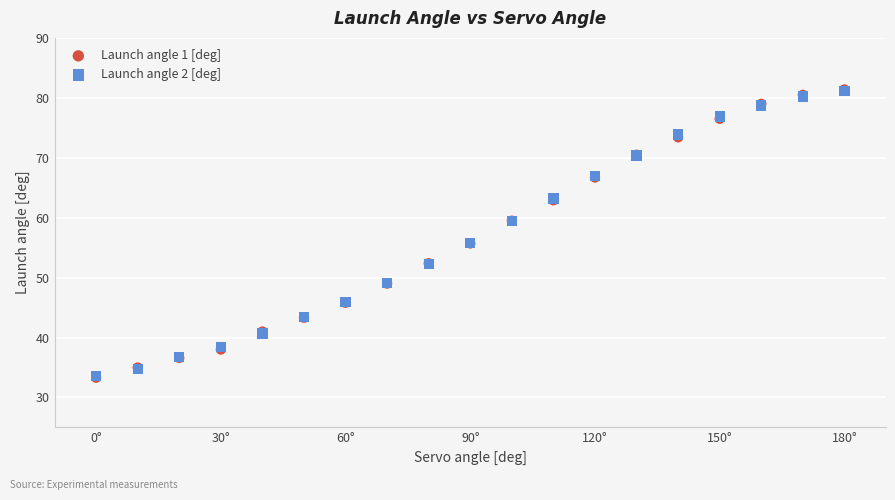

What are all the series names shown in the legend?

Launch angle 1 [deg], Launch angle 2 [deg]